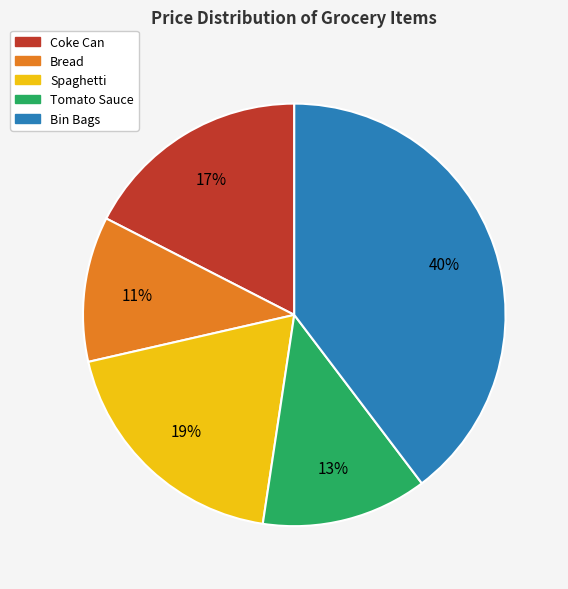

How many slices are in this pie chart?

5